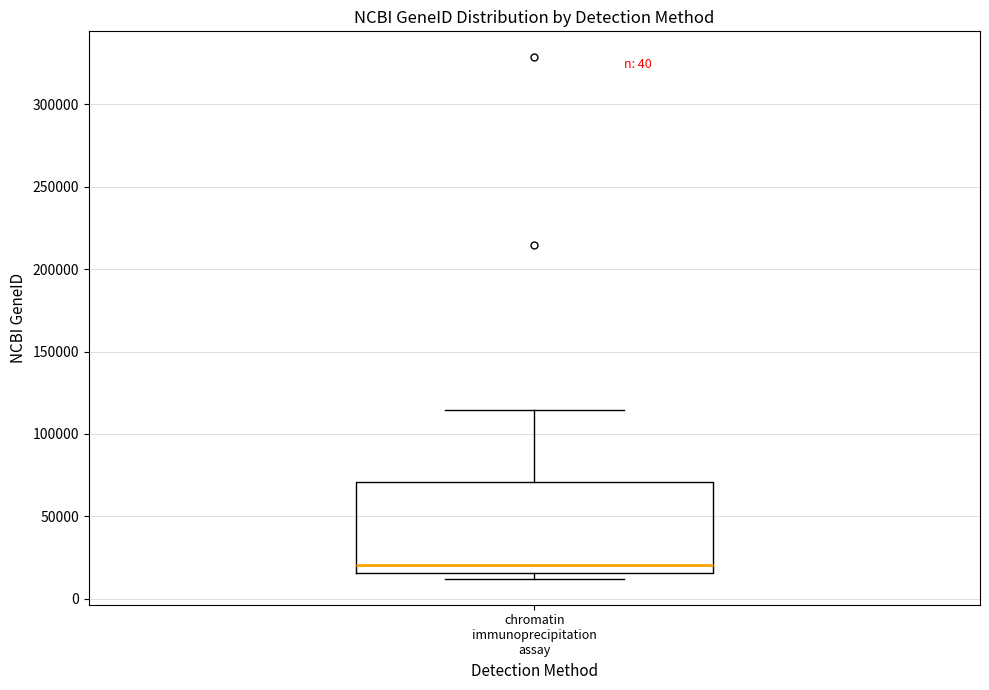

Transcribe this box plot: give where the median line is, the range the box spans, and where the two whiskers end, as read against the y-axis. The values are not printed on the chart, so give them approximately, as read against the axis.

median 20000, box 15000 to 70000, whiskers 10000 to 115000